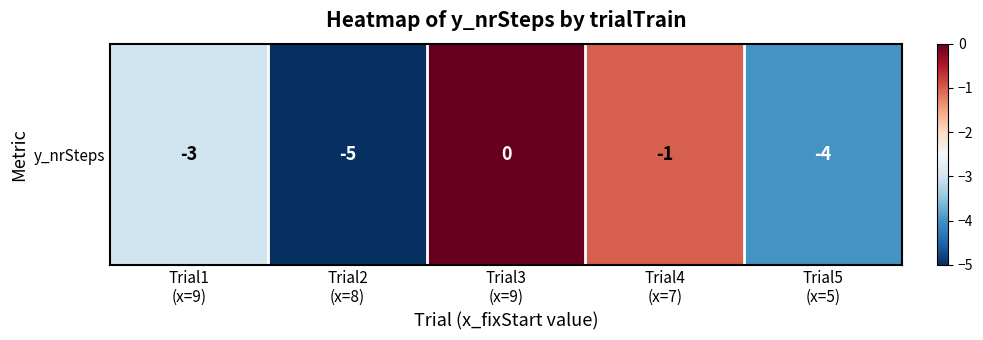

List the labels in order of value, smallest first.

Trial2
(x=8), Trial5
(x=5), Trial1
(x=9), Trial4
(x=7), Trial3
(x=9)